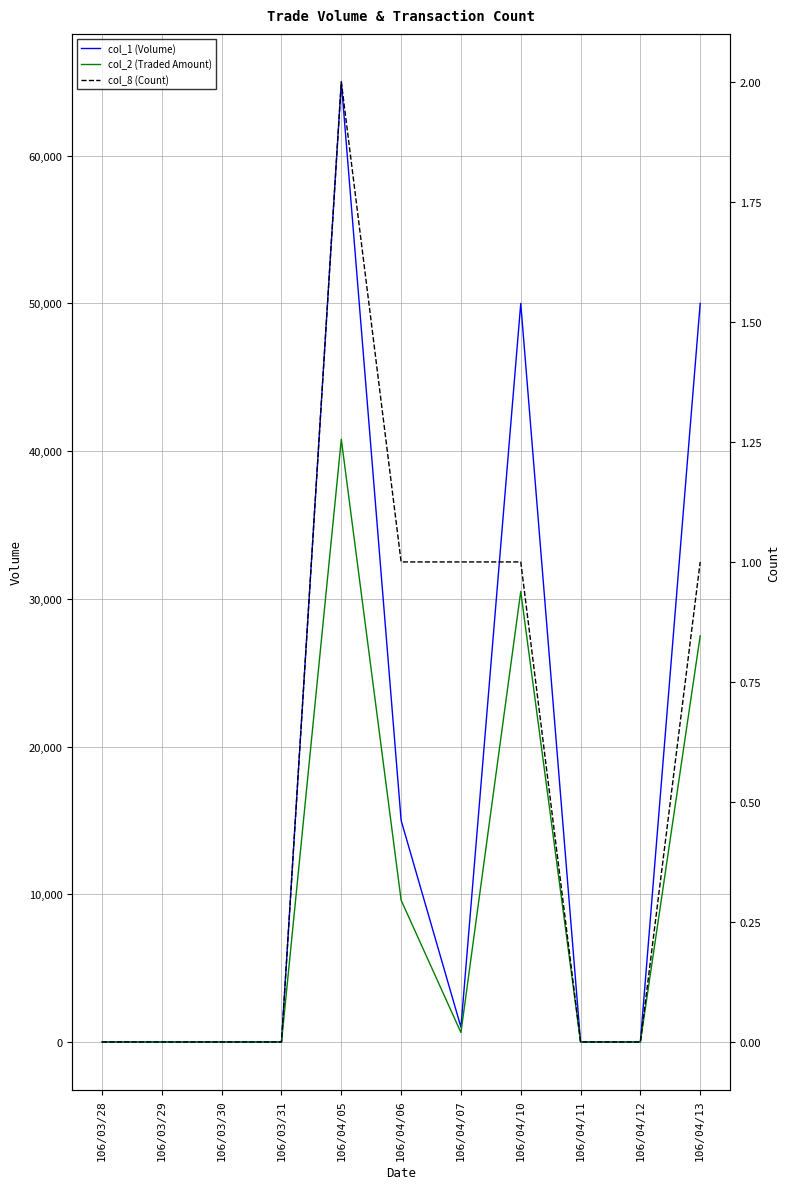

What is the difference between the second highest and minimum values in the col_2 (Traded Amount) series?

30500